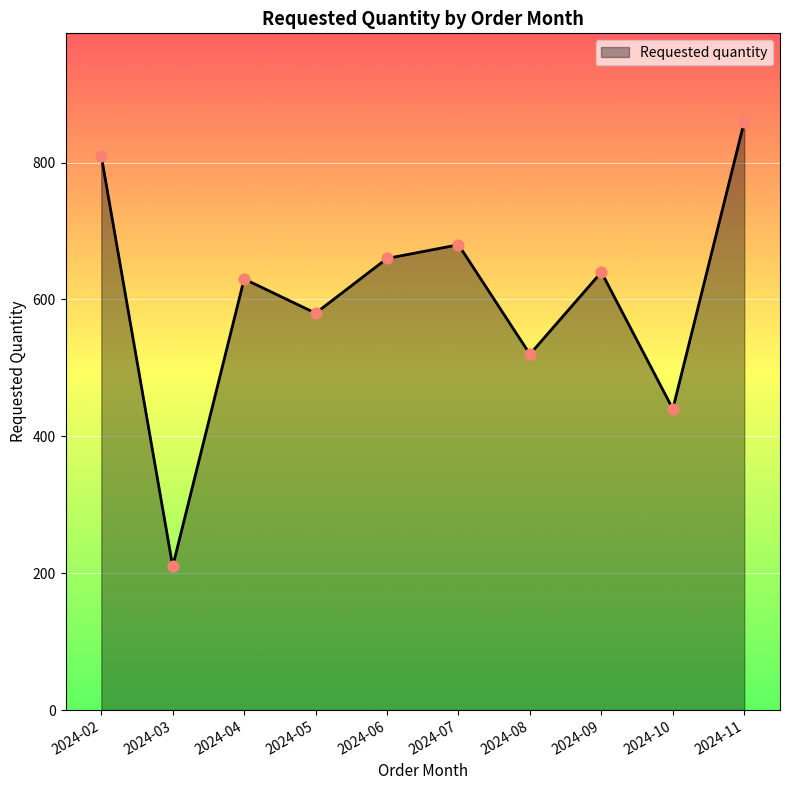

What is the change in value from 2024-08 to 2024-09?

+120